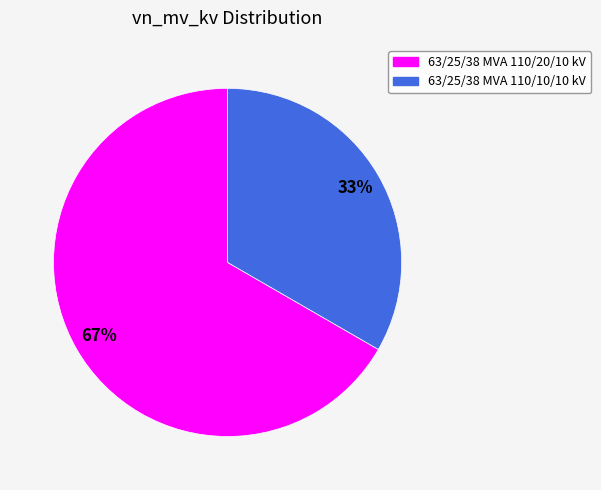

Between 63/25/38 MVA 110/10/10 kV and 63/25/38 MVA 110/20/10 kV, which is larger?

63/25/38 MVA 110/20/10 kV